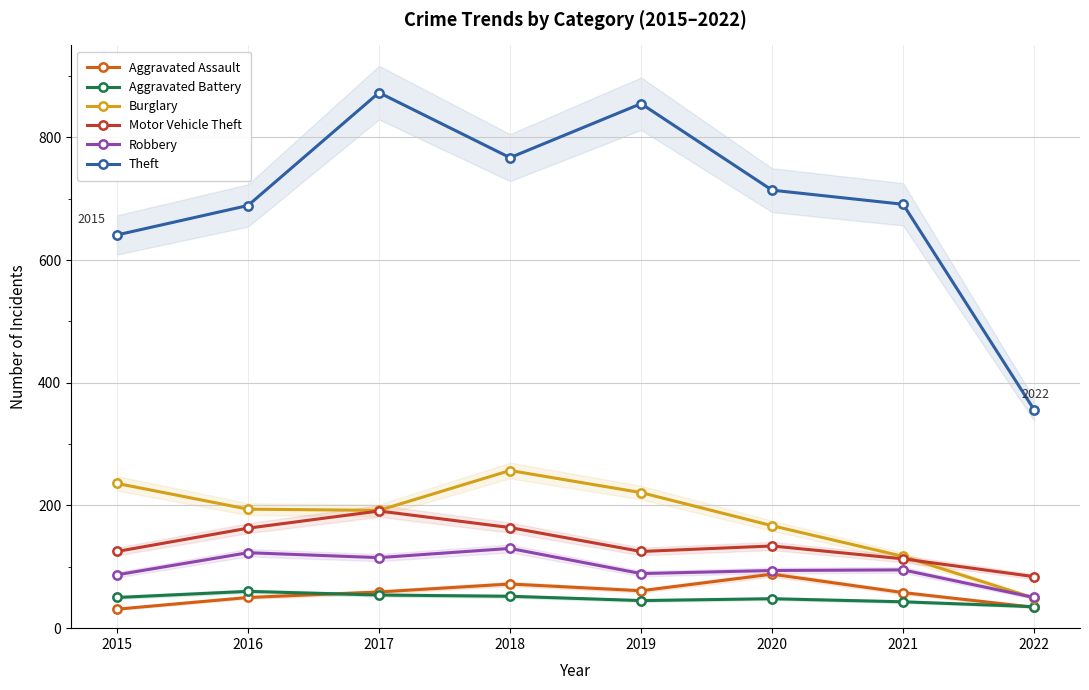

Where is the first local minimum for Theft?

2018